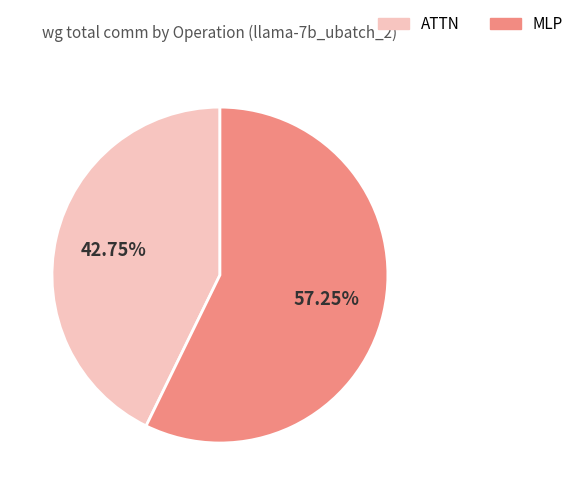

Is there a majority slice in this chart?

Yes